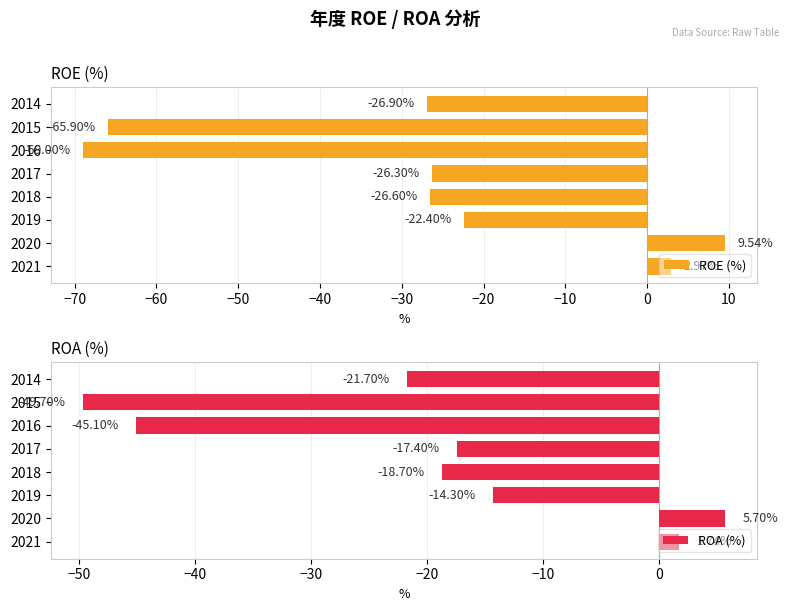

What is the average value of the ROE (%) series?

-28.1